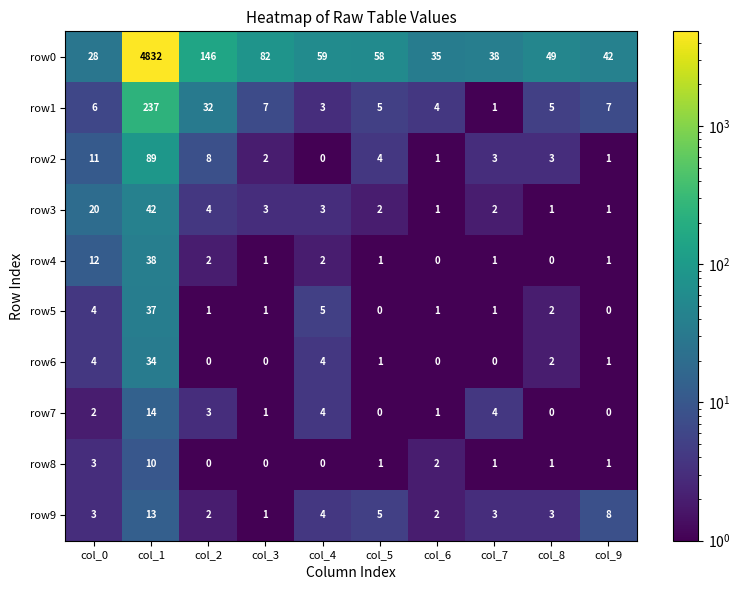

Between col_0 and col_6, which series saw the biggest shift?

row3